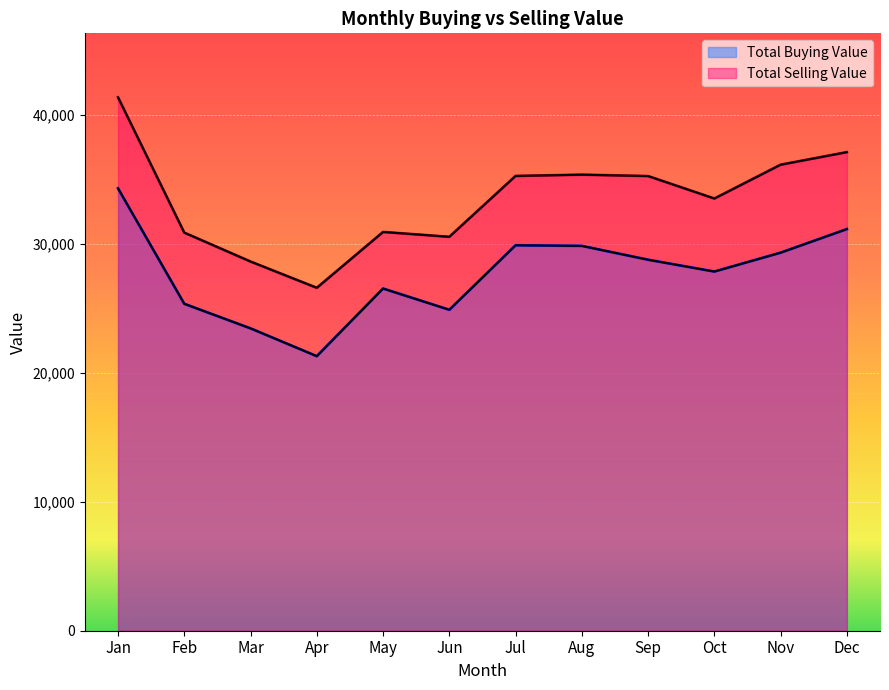

What is the value of the Total Buying Value point at the 12th from the left?

31134.0